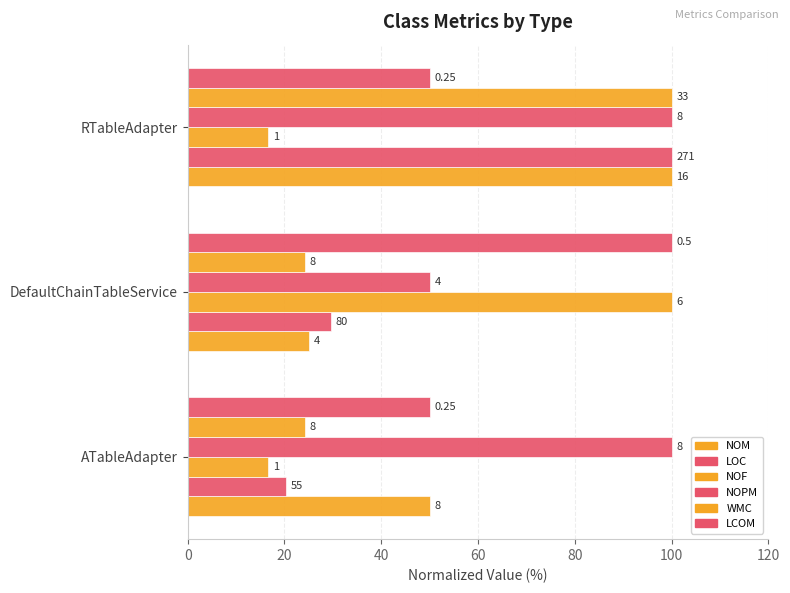

At how many categories does at least one series exceed 23?

3